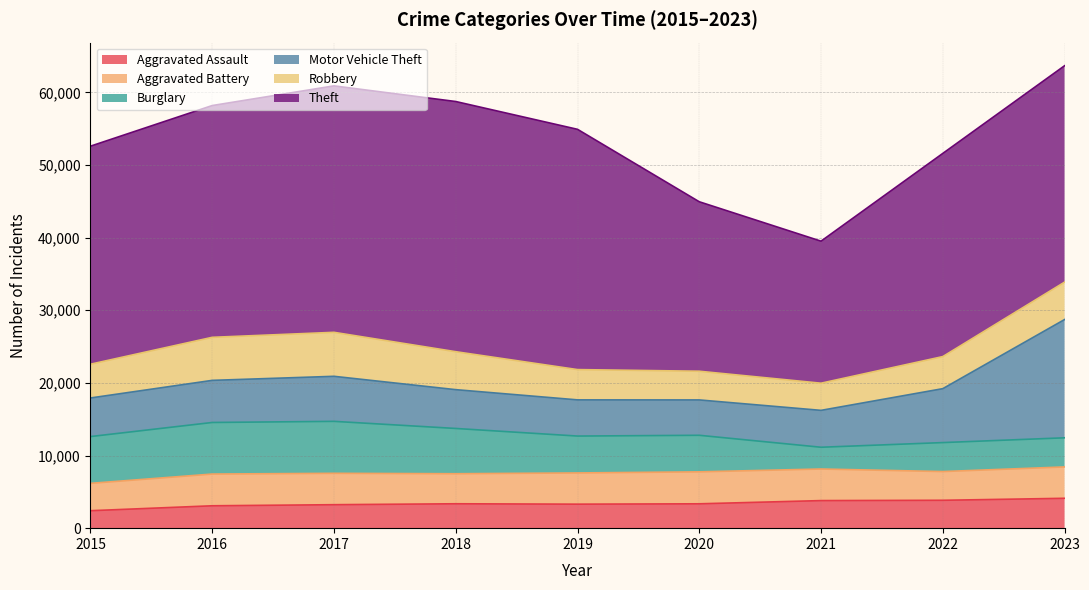

Does the chart display data point markers on the line(s)?

No